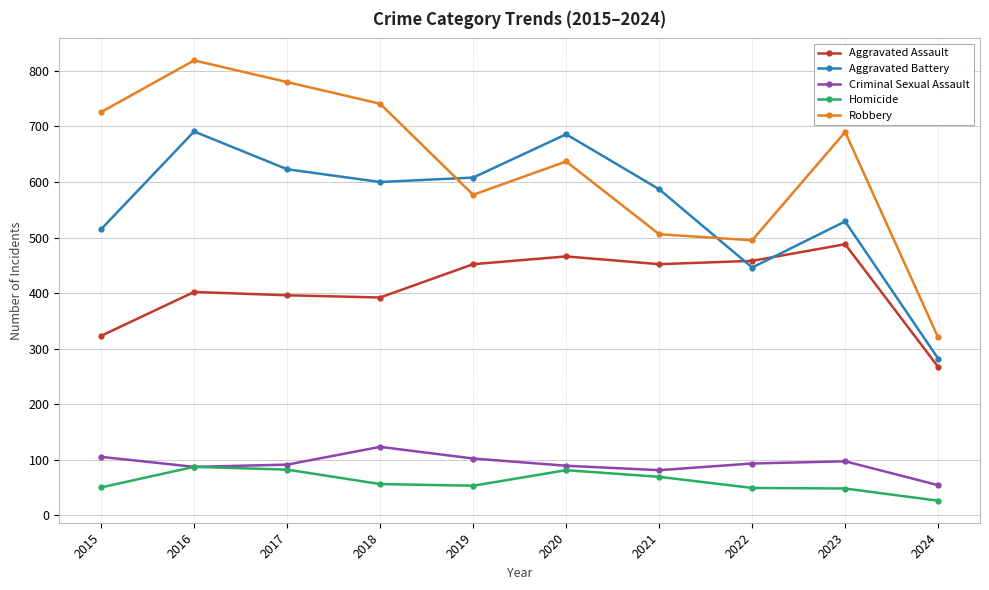

Read the Homicide value at 2017, to the nearest 5.

80